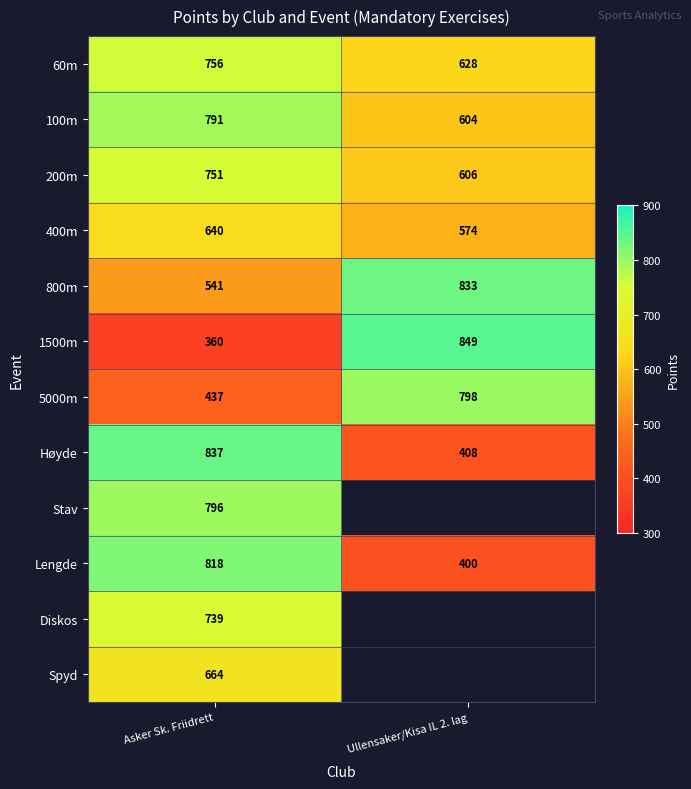

The Lengde series shows 400 at Ullensaker/Kisa IL 2. lag. True or false?

True